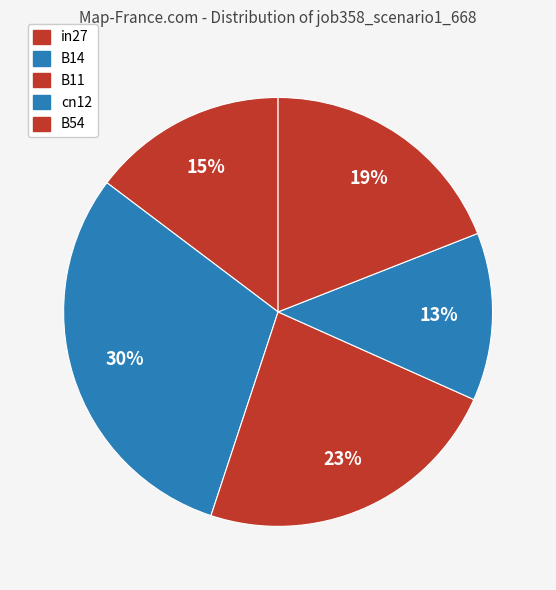

Is there any slice that represents more than half of the pie?

No